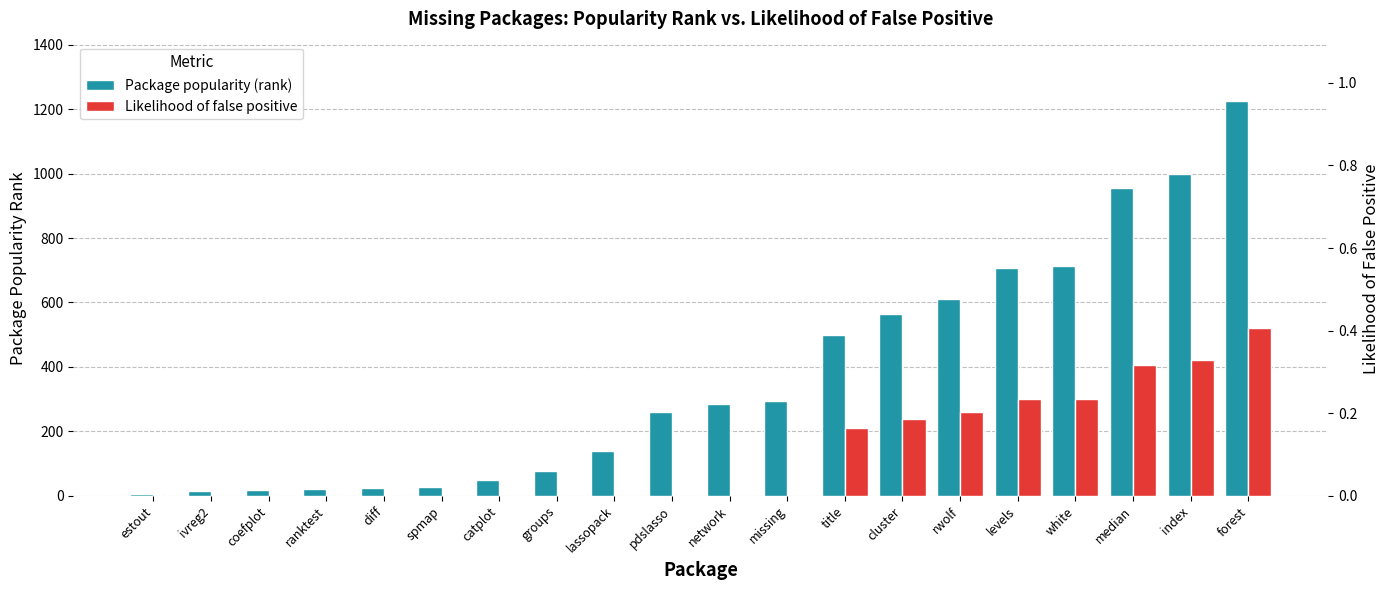

List the series in order of their peak value, highest first.

Package popularity (rank), Likelihood of false positive